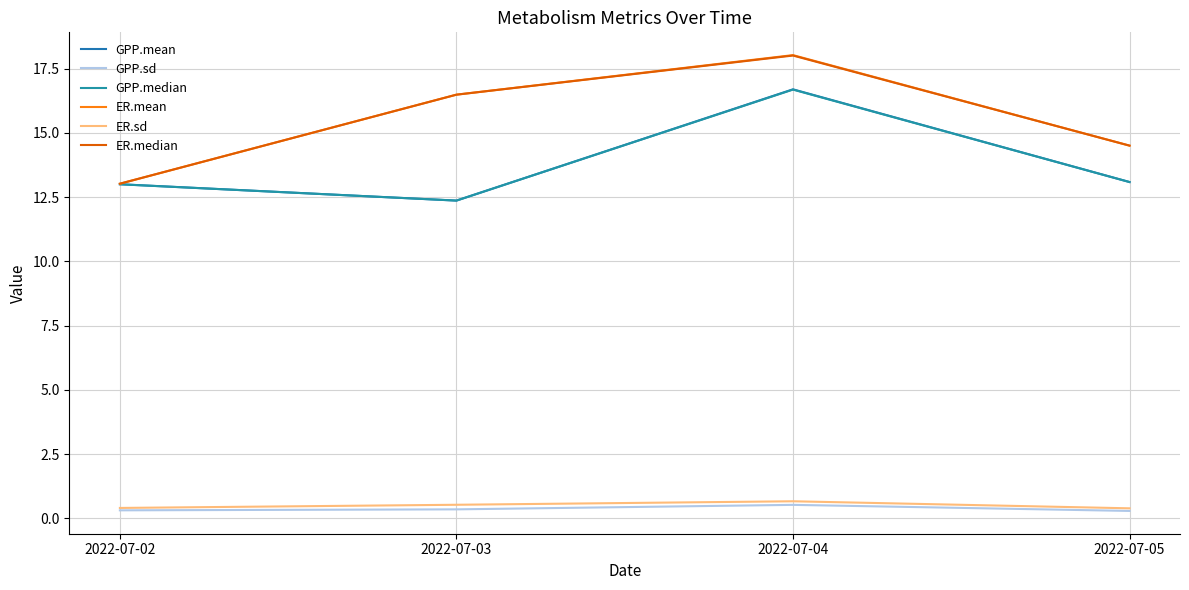

The value of ER.mean at 2022-07-02 is 13.0. True or false?

True